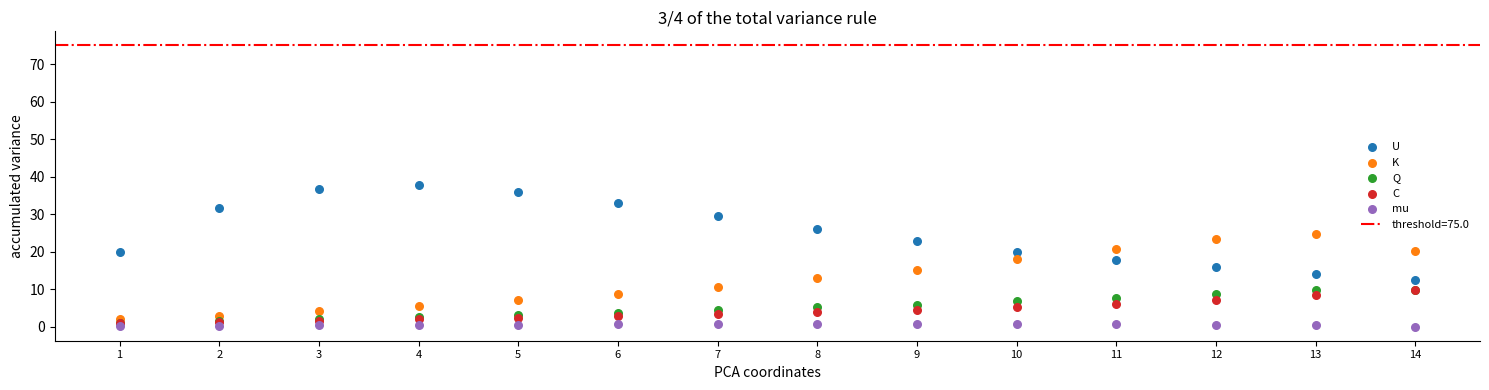

Which series reaches the minimum Y coordinate?

mu